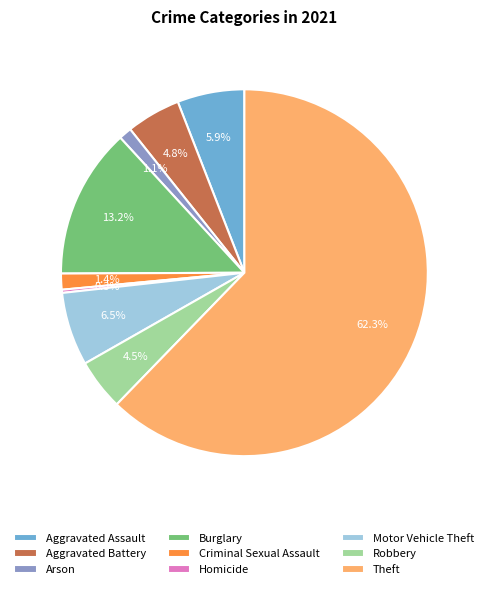

To the nearest percent, what percentage of the pie is Arson?

1%